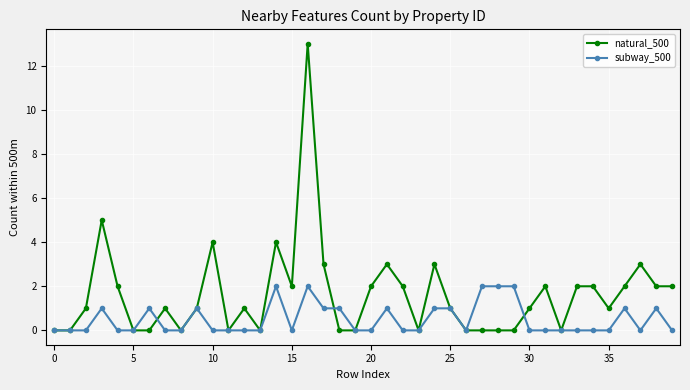

List the series in order of their overall mean, lowest first.

subway_500, natural_500